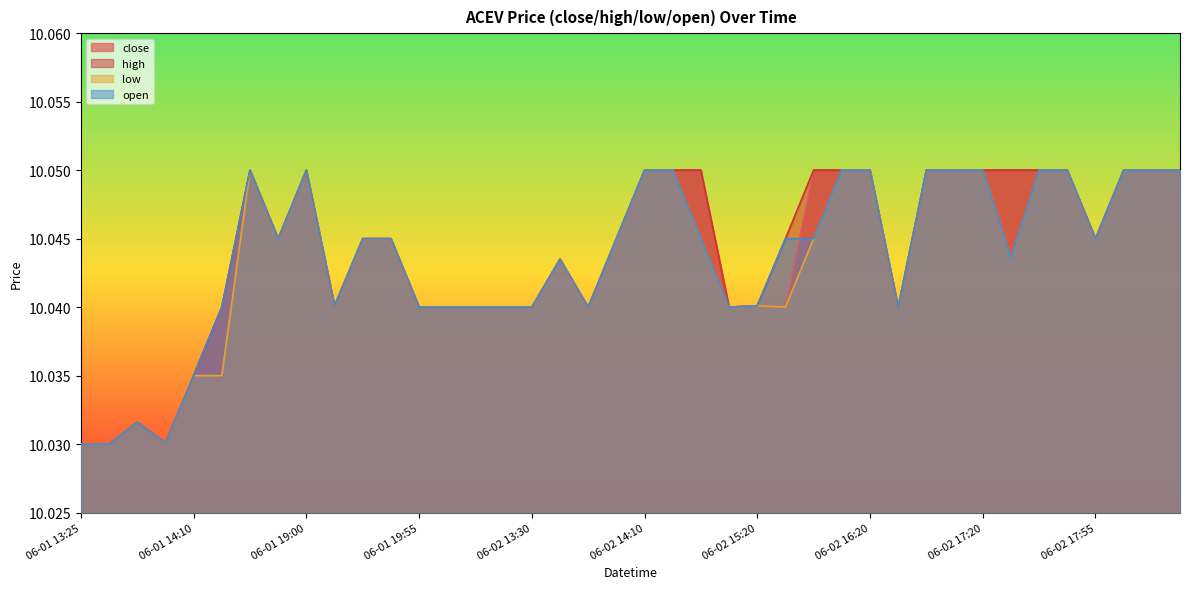

What are all the series names shown in the legend?

close, high, low, open